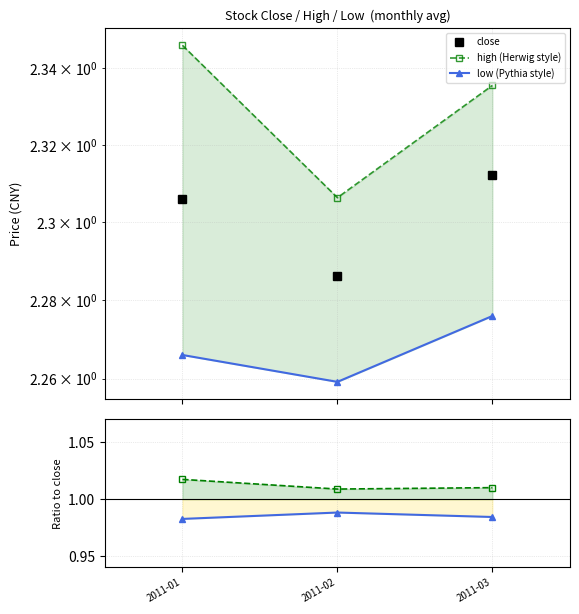

Is the value of close at 2011-03 greater than the value of high (Herwig style) at 2011-01?

No